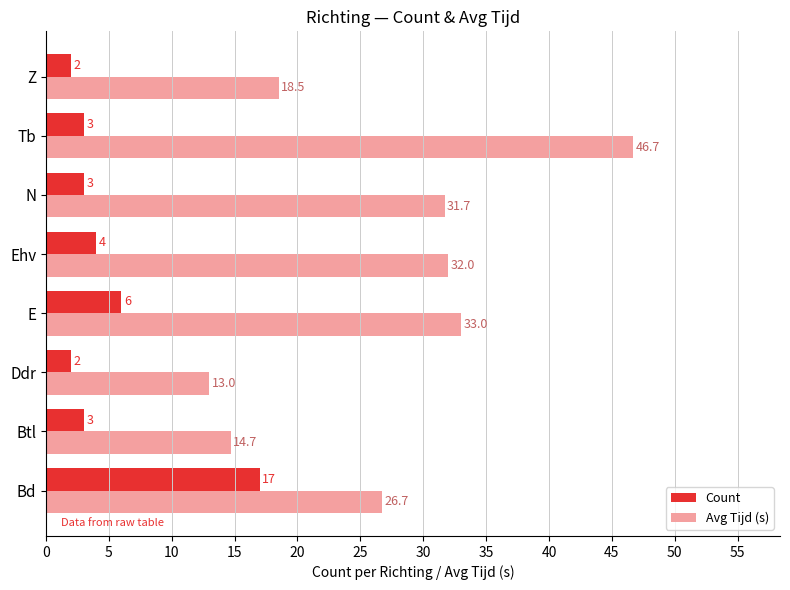

At which category is the sum across all series the highest?

Tb